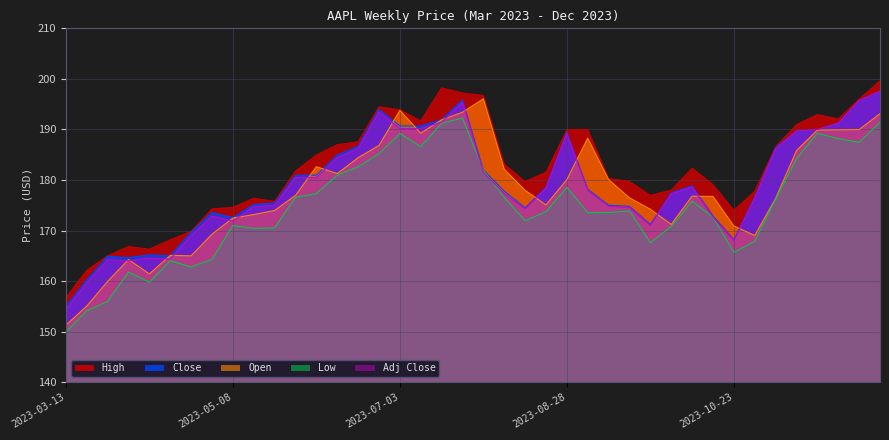

Where is Adj Close nearest to the value 175?

2023-05-22